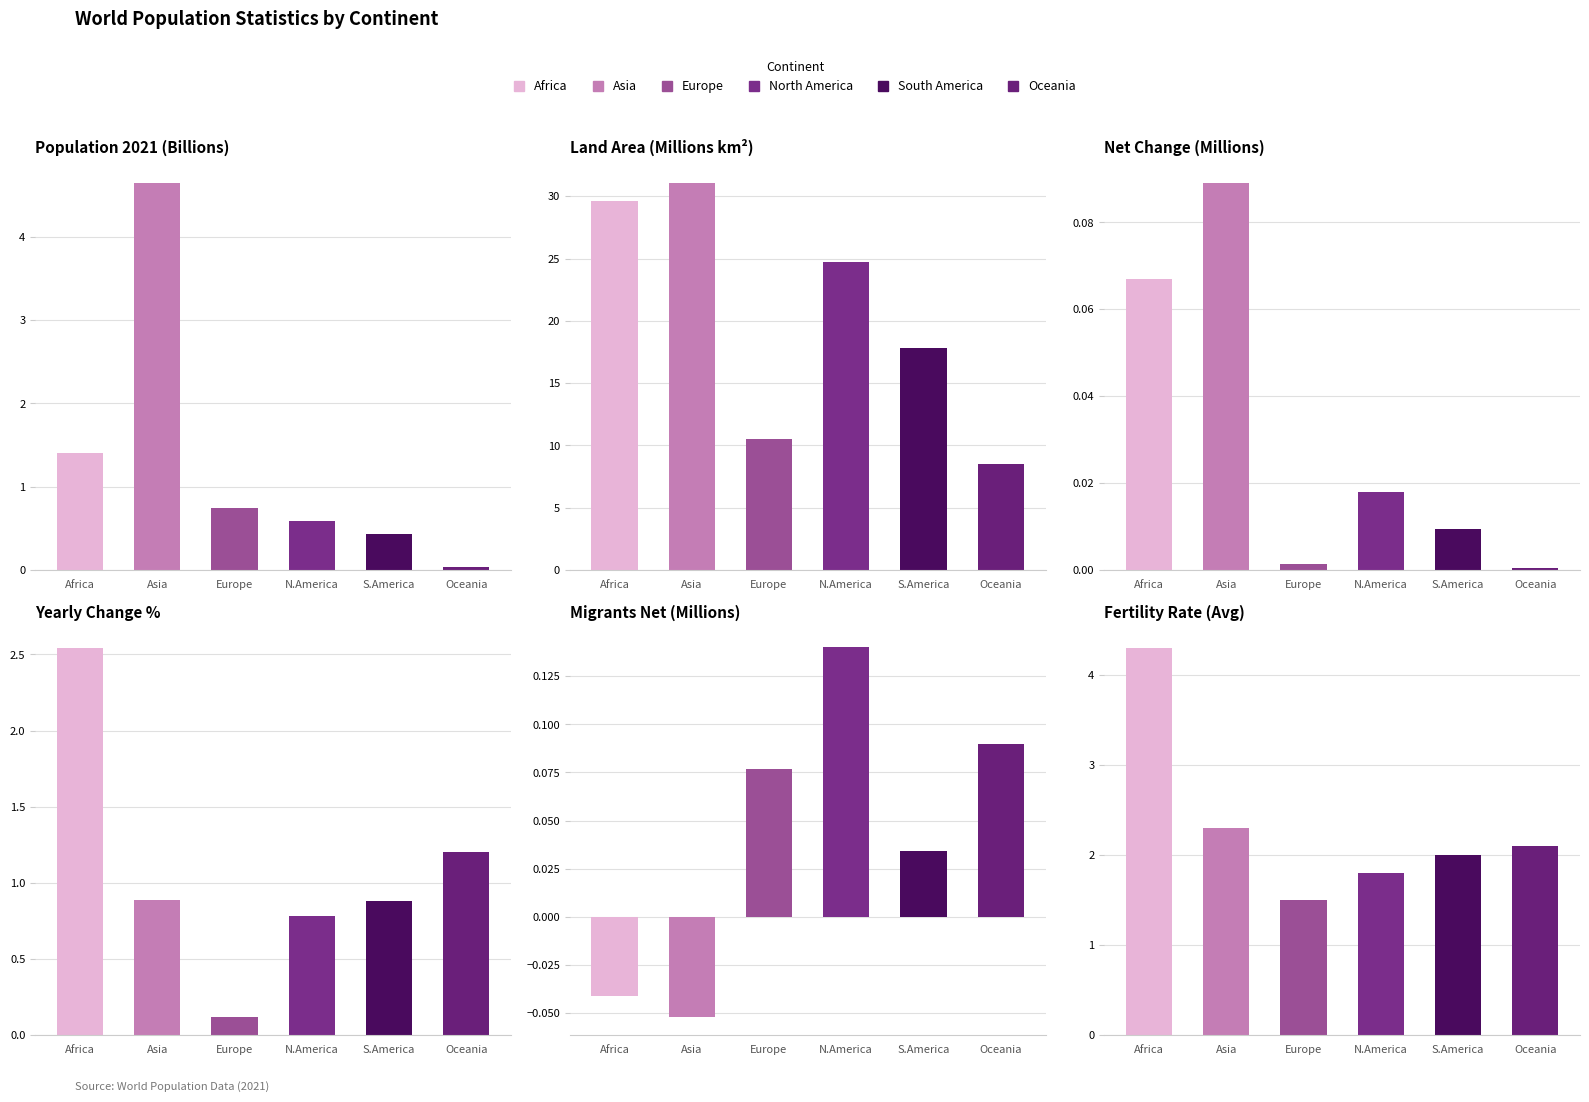

At which category is the sum across all series the highest?

Asia